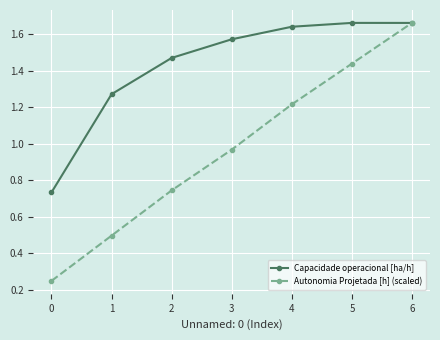

At 5, list the series in order from smallest to largest.

Autonomia Projetada [h] (scaled), Capacidade operacional [ha/h]